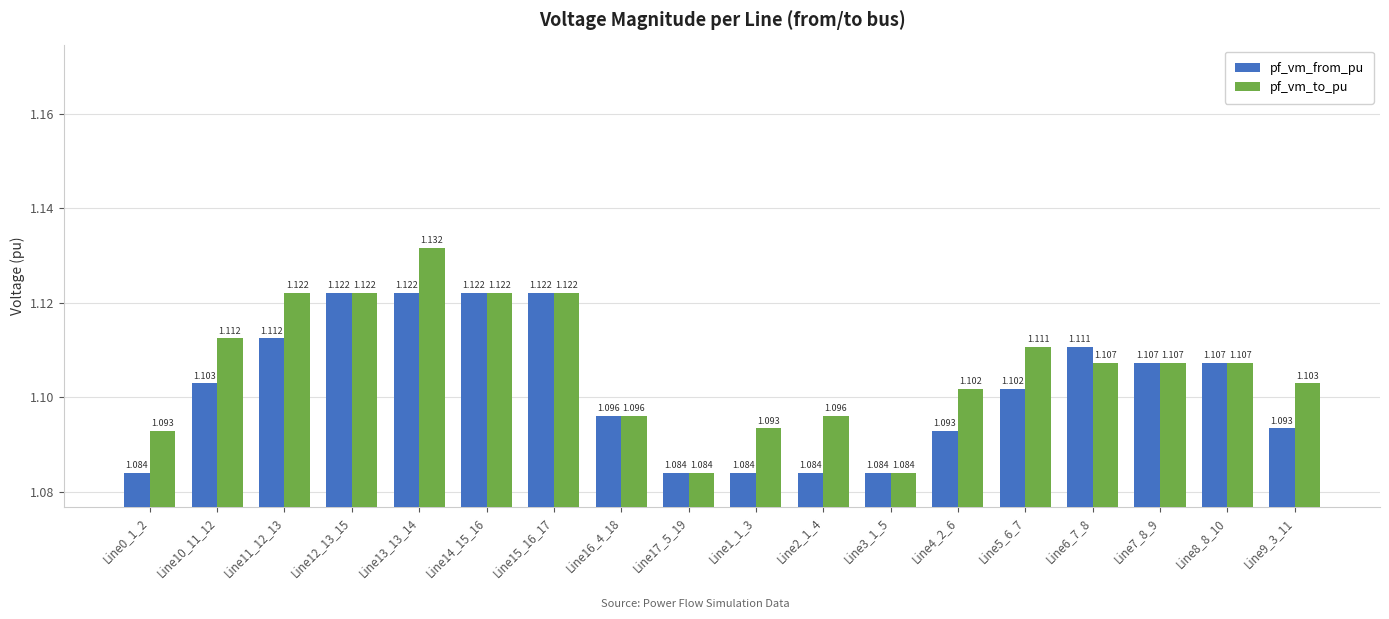

What is the sum of the pf_vm_from_pu values at Line16_4_18 and Line6_7_8?

2.2